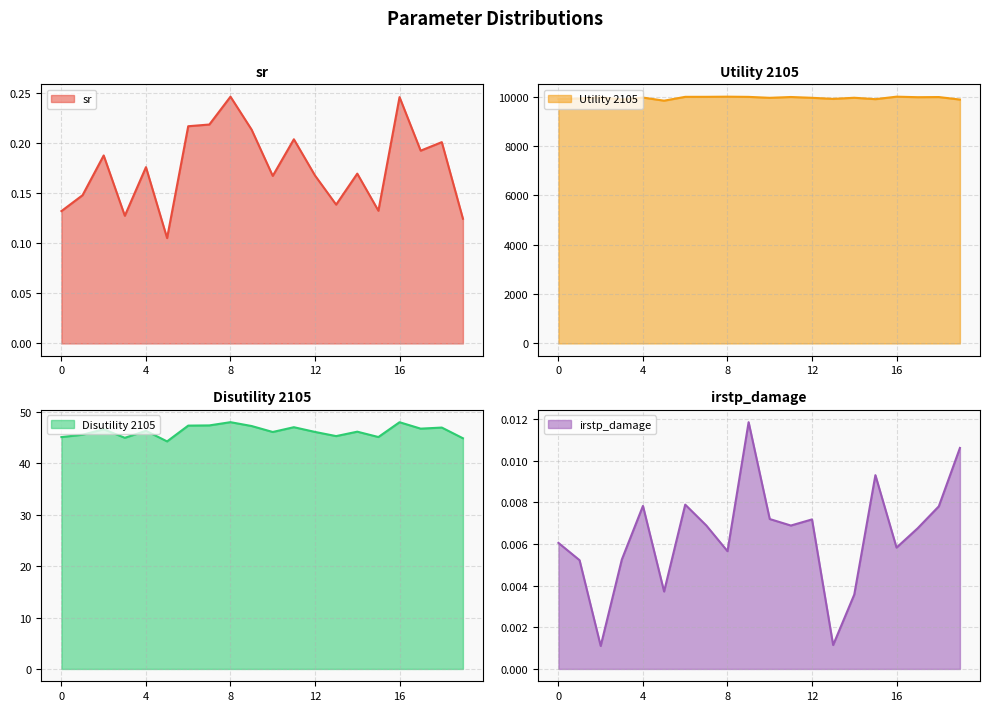

Which series has the largest range (max minus min)?

Utility 2105